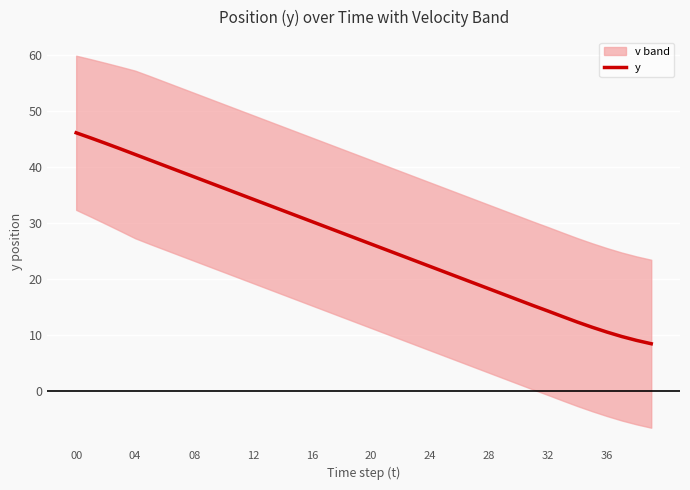

What is the minimum value for y?

8.5